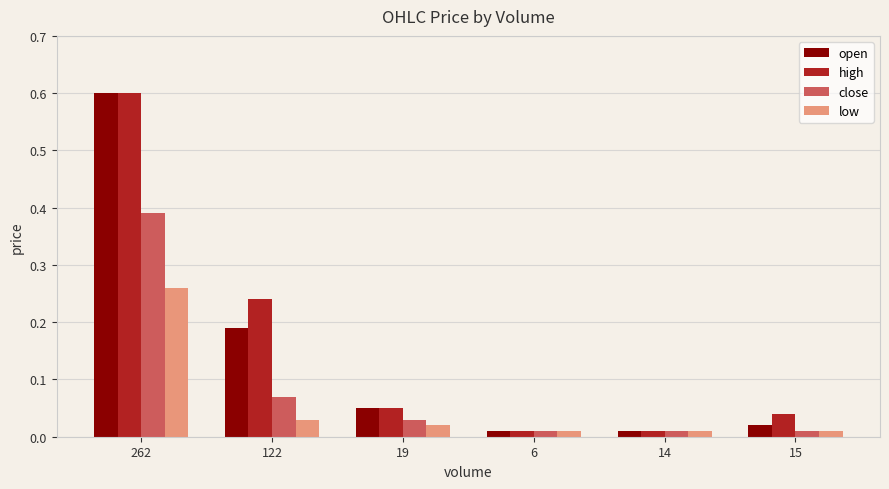

Is it true that high equals 0.6 at 262?

True